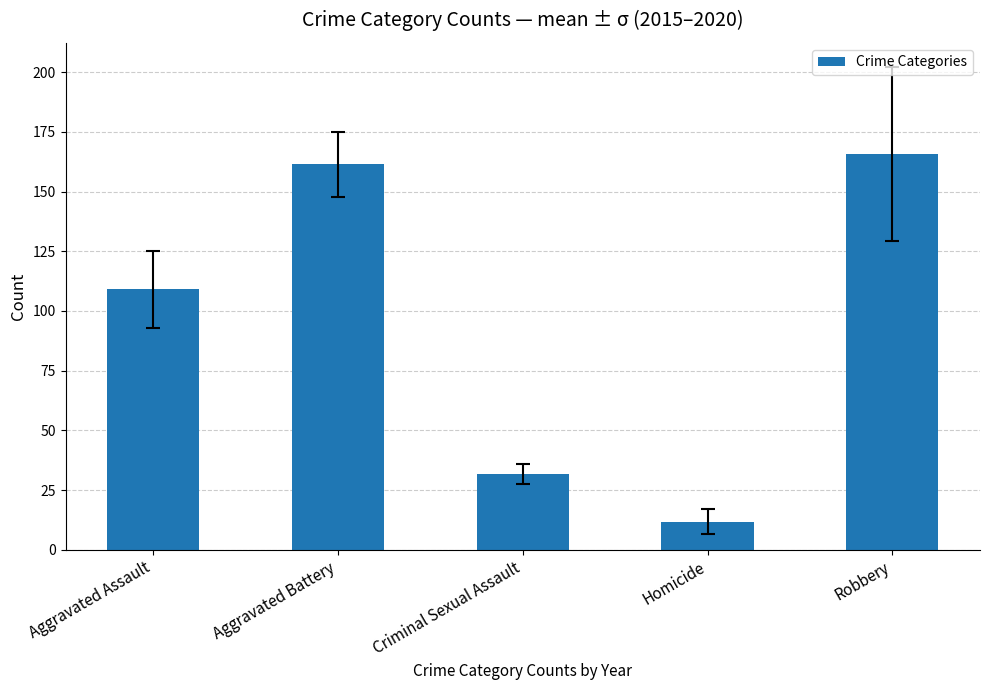

Is it true that the value at Aggravated Battery is 161.3?

True